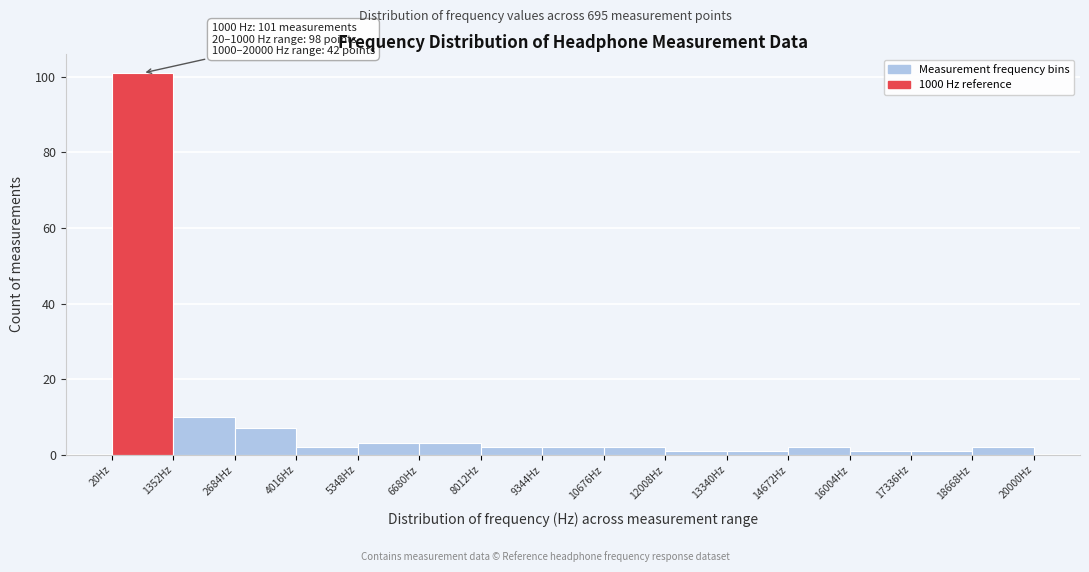

Which range on the x-axis has the tallest bar?

0 to 1400